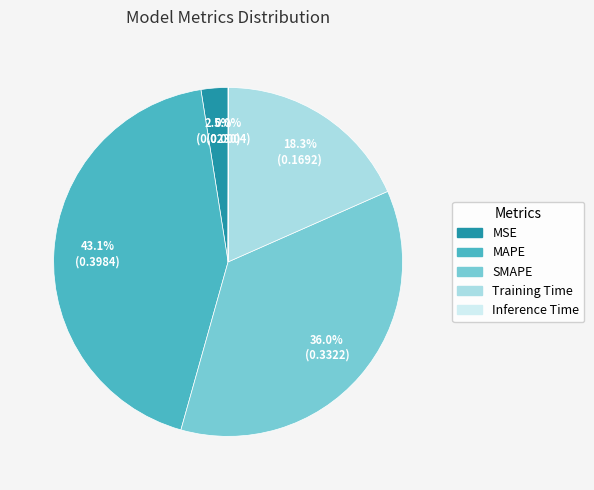

The Training Time slice represents 18% of the pie. True or false?

True